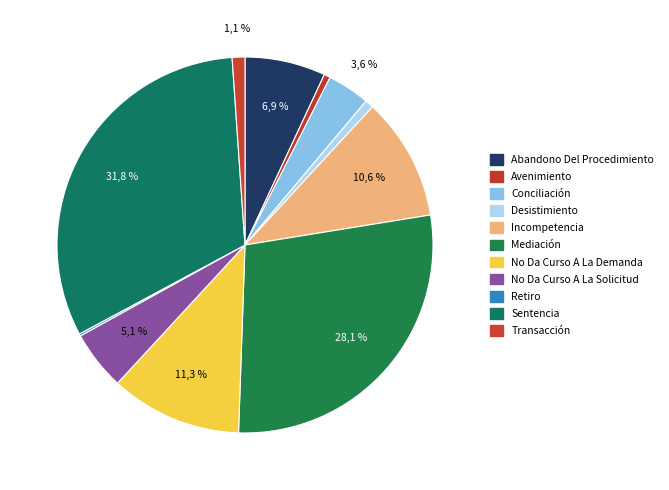

To the nearest percent, what is the difference between the largest and smallest slice percentages?

32%